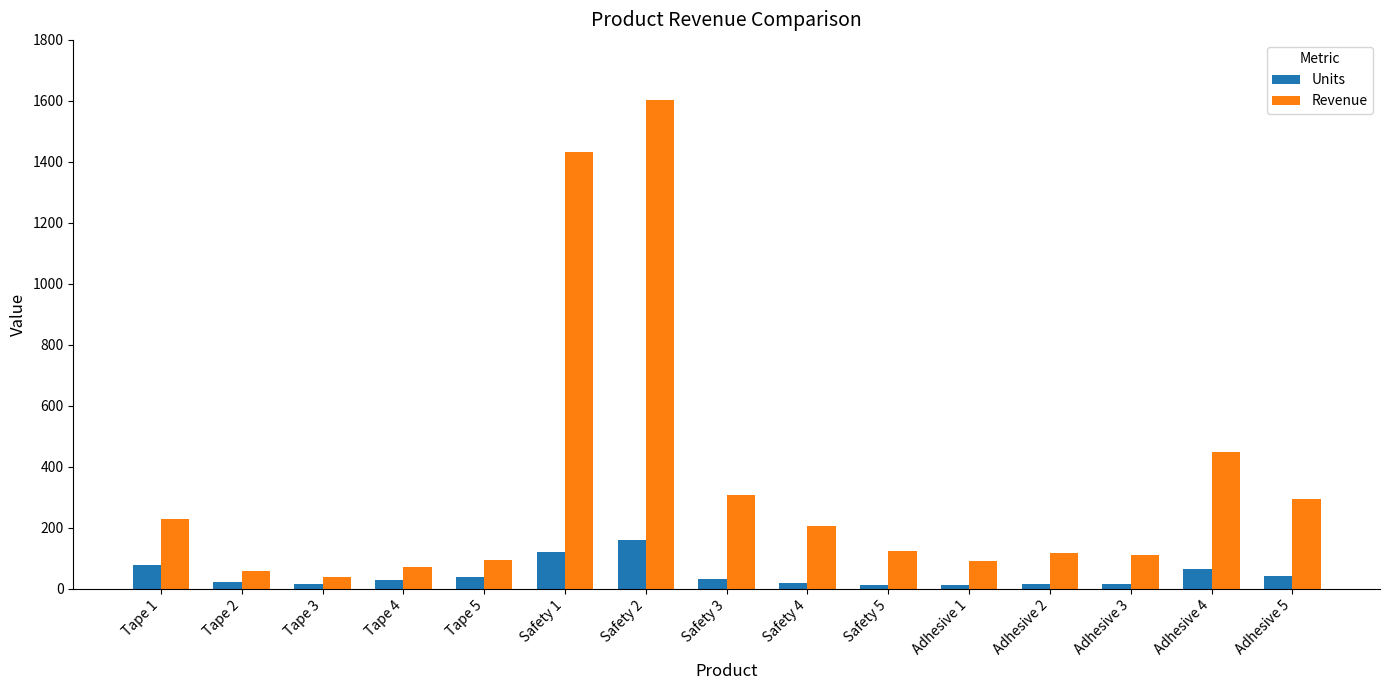

What is the label of the 7th bar from the left?

Safety 2